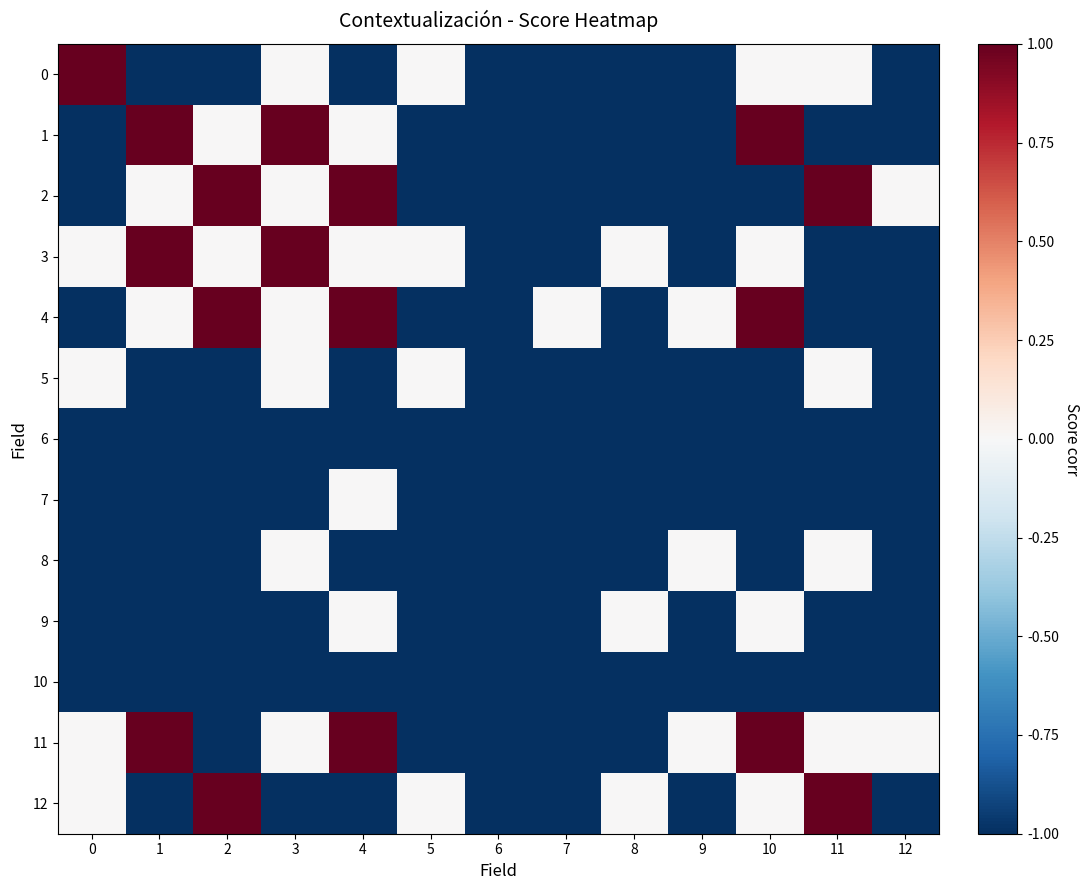

Reading right to left, transcribe all the data shown in this chart.

0: 12=-1	11=0	10=0	9=-1	8=-1	7=-1	6=-1	5=0	4=-1	3=0	2=-1	1=-1	0=1
1: 12=-1	11=-1	10=1	9=-1	8=-1	7=-1	6=-1	5=-1	4=0	3=1	2=0	1=1	0=-1
2: 12=0	11=1	10=-1	9=-1	8=-1	7=-1	6=-1	5=-1	4=1	3=0	2=1	1=0	0=-1
3: 12=-1	11=-1	10=0	9=-1	8=0	7=-1	6=-1	5=0	4=0	3=1	2=0	1=1	0=0
4: 12=-1	11=-1	10=1	9=0	8=-1	7=0	6=-1	5=-1	4=1	3=0	2=1	1=0	0=-1
5: 12=-1	11=0	10=-1	9=-1	8=-1	7=-1	6=-1	5=0	4=-1	3=0	2=-1	1=-1	0=0
6: 12=-1	11=-1	10=-1	9=-1	8=-1	7=-1	6=-1	5=-1	4=-1	3=-1	2=-1	1=-1	0=-1
7: 12=-1	11=-1	10=-1	9=-1	8=-1	7=-1	6=-1	5=-1	4=0	3=-1	2=-1	1=-1	0=-1
8: 12=-1	11=0	10=-1	9=0	8=-1	7=-1	6=-1	5=-1	4=-1	3=0	2=-1	1=-1	0=-1
9: 12=-1	11=-1	10=0	9=-1	8=0	7=-1	6=-1	5=-1	4=0	3=-1	2=-1	1=-1	0=-1
10: 12=-1	11=-1	10=-1	9=-1	8=-1	7=-1	6=-1	5=-1	4=-1	3=-1	2=-1	1=-1	0=-1
11: 12=0	11=0	10=1	9=0	8=-1	7=-1	6=-1	5=-1	4=1	3=0	2=-1	1=1	0=0
12: 12=-1	11=1	10=0	9=-1	8=0	7=-1	6=-1	5=0	4=-1	3=-1	2=1	1=-1	0=0